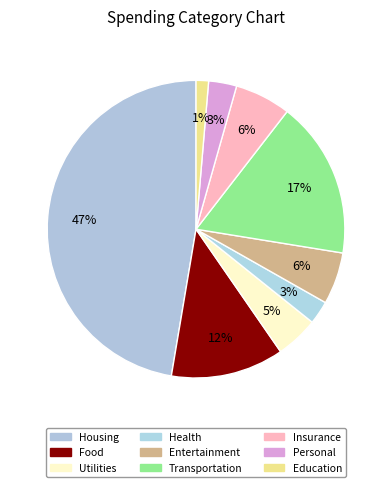

Which category has the smallest portion of the pie?

Education